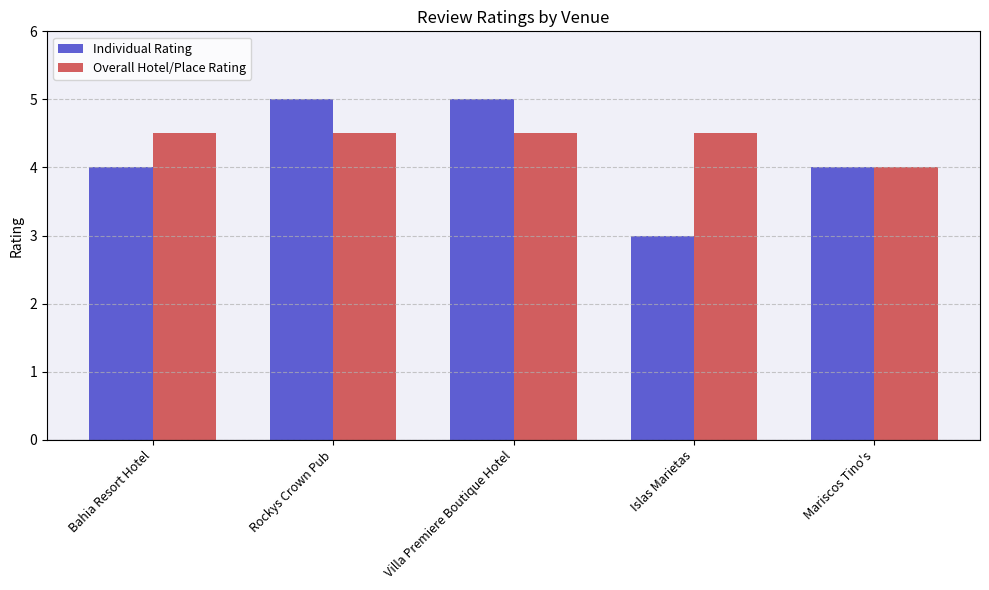

What is the approximate value of Individual Rating at Villa Premiere Boutique Hotel?

5.0